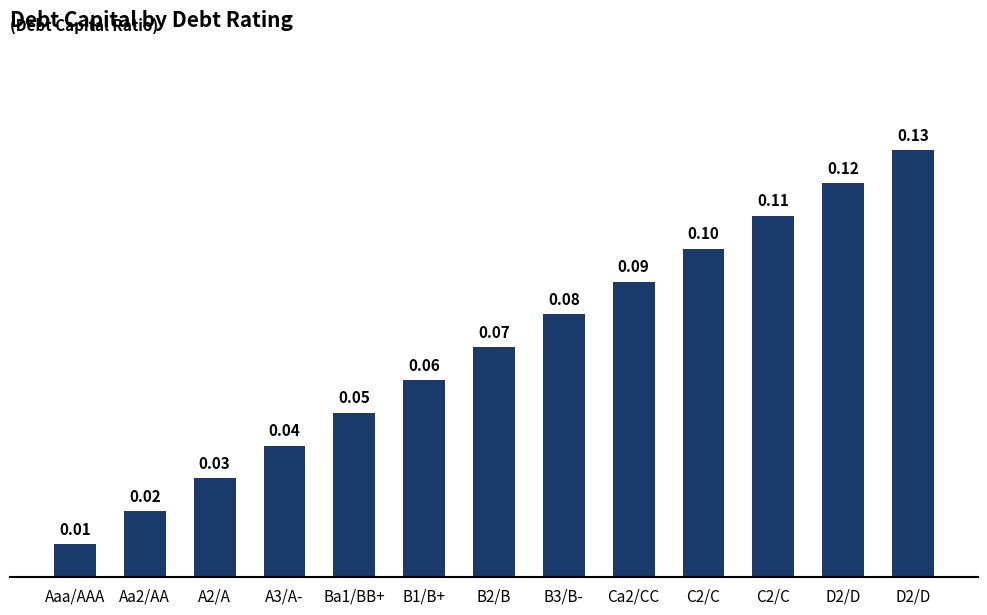

Rank the categories by value from lowest to highest.

Aaa/AAA, Aa2/AA, A2/A, A3/A-, Ba1/BB+, B1/B+, B2/B, B3/B-, Ca2/CC, C2/C, C2/C, D2/D, D2/D